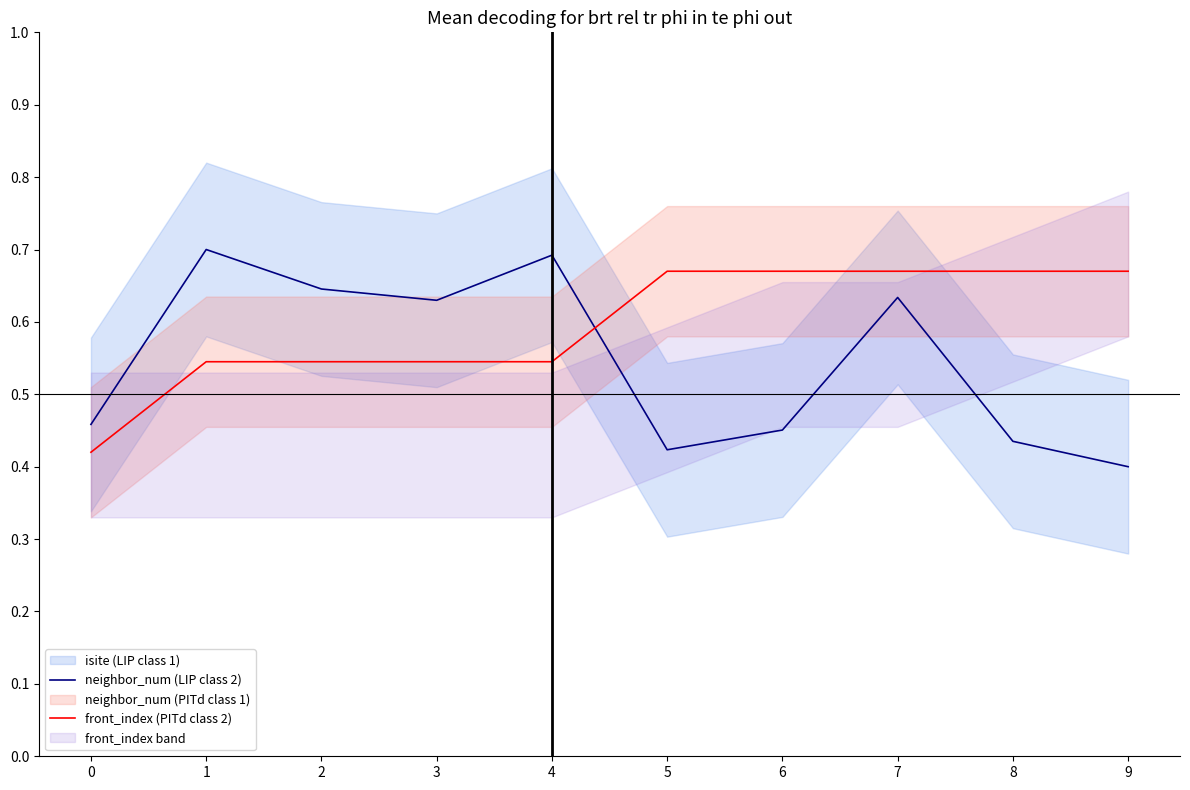

Where do front_index (PITd class 2) and neighbor_num (LIP class 2) first cross each other?

4 and 5